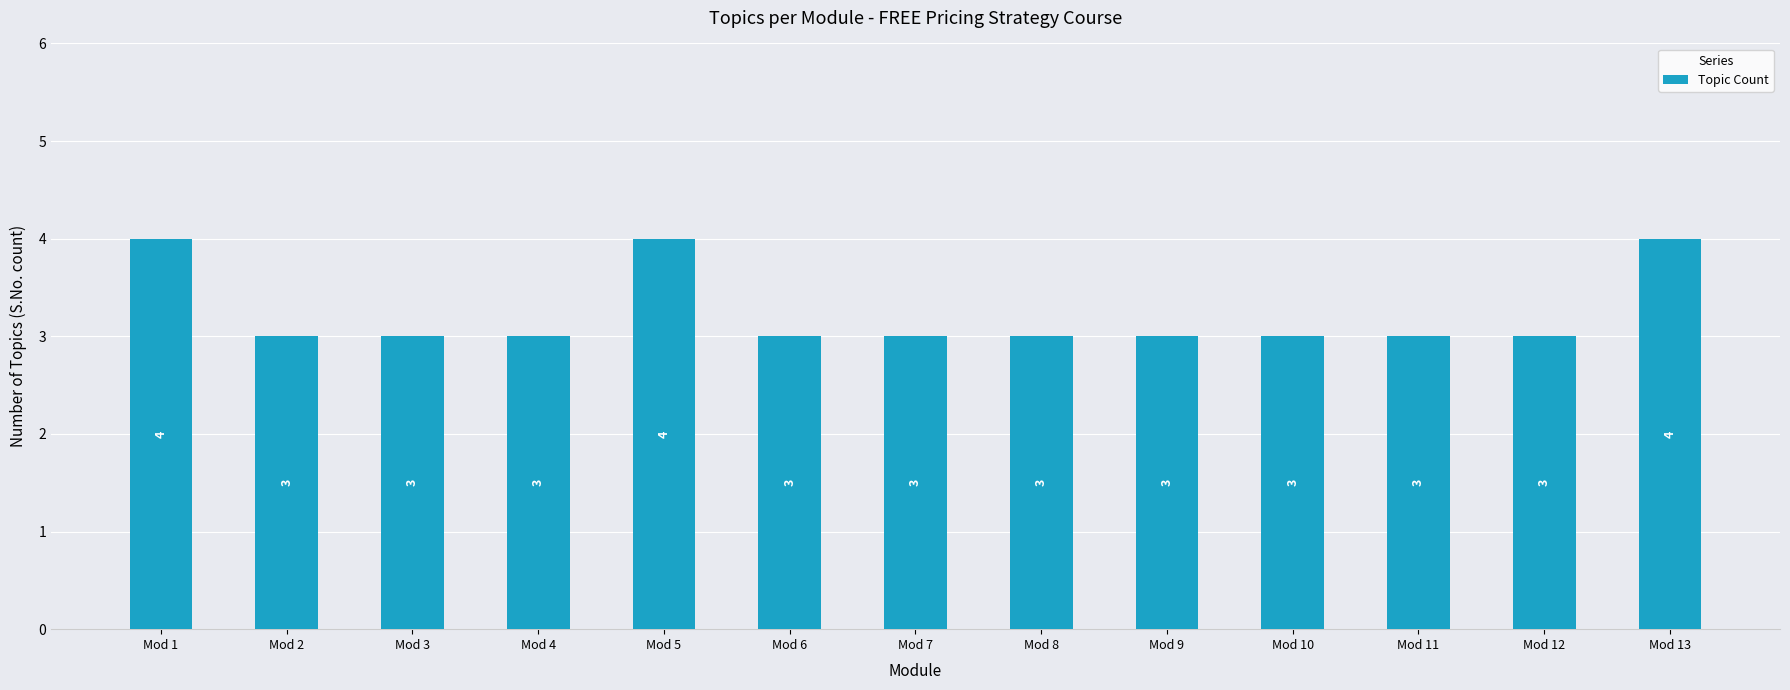

What is the smallest value displayed?

3